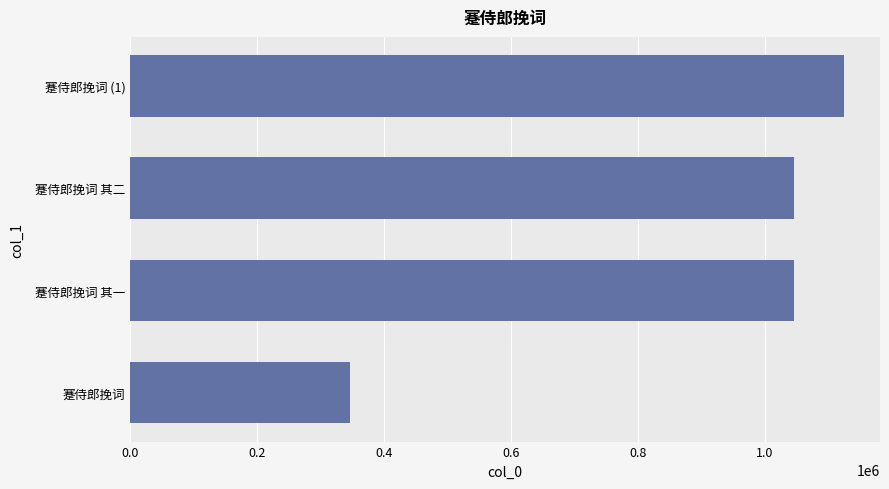

The value at 蹇侍郎挽词 其一 is 476202. True or false?

False